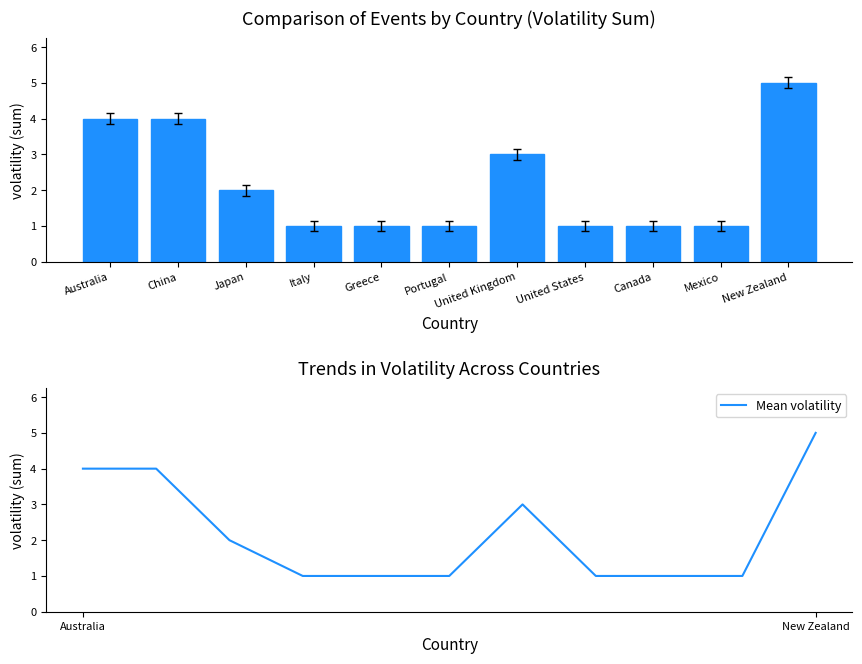

Between Japan and Canada, which series saw the biggest shift?

volatility